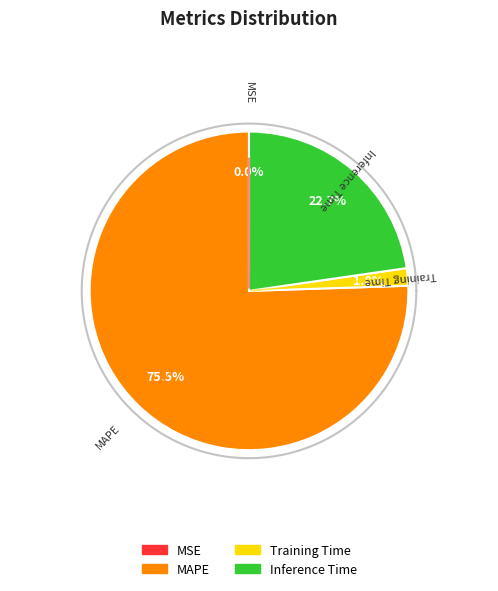

The Inference Time slice represents 23% of the pie. True or false?

True